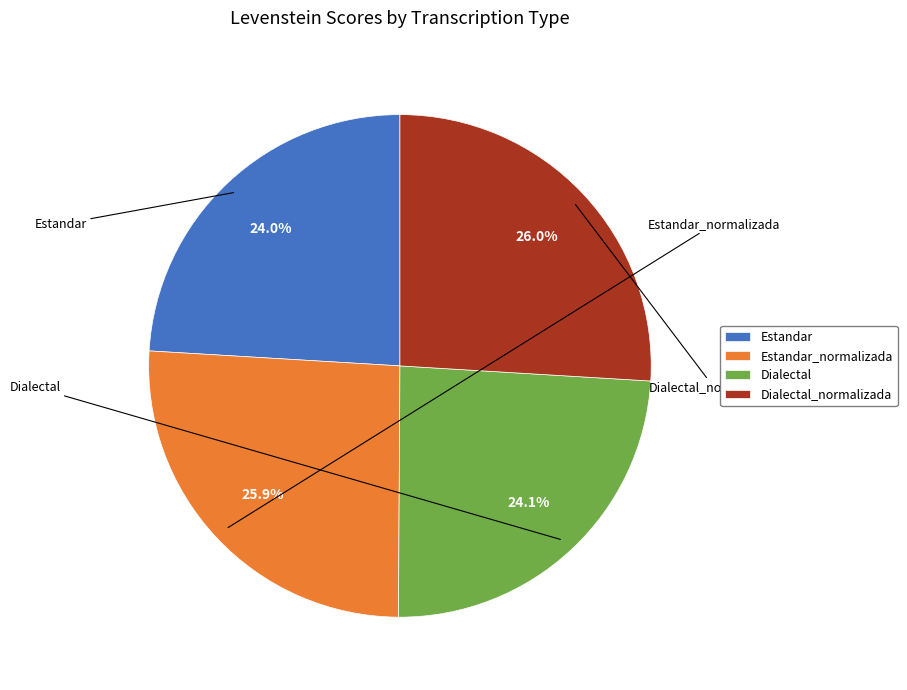

Is it true that Estandar is 18% of the pie?

False